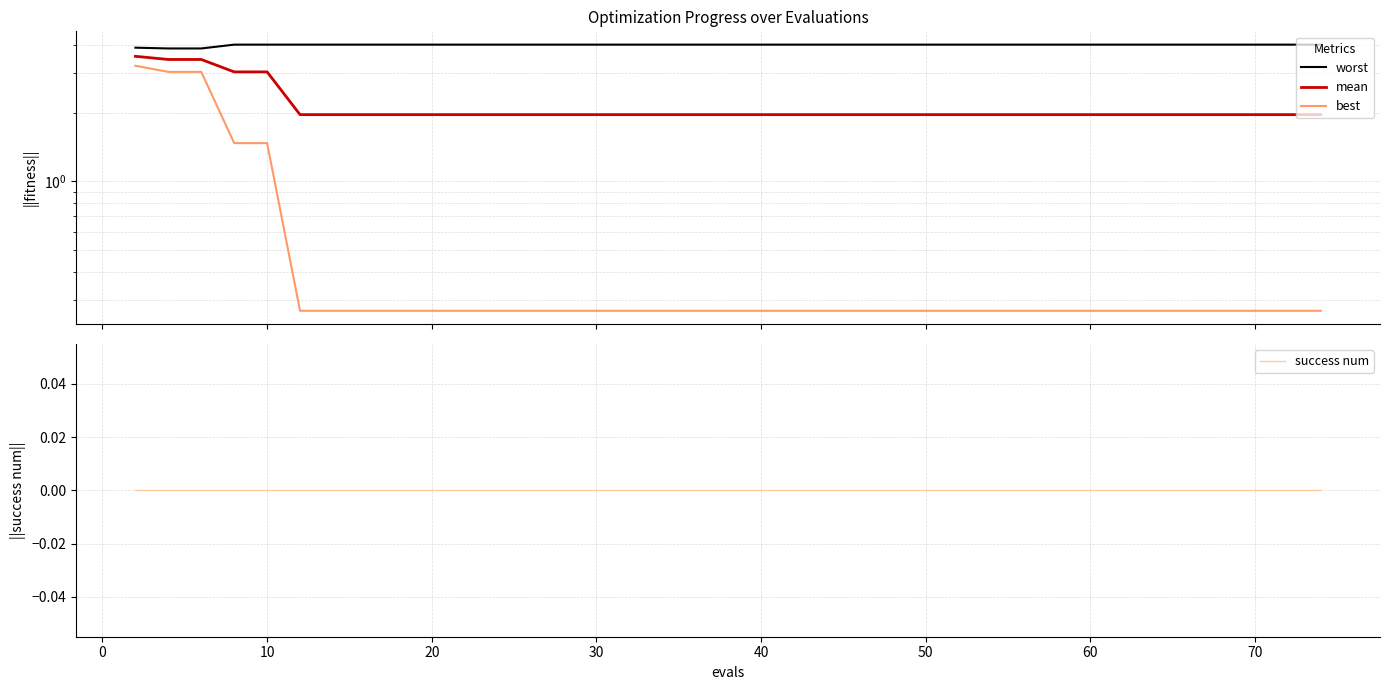

What is the difference between the highest and lowest values at 30?

4.0